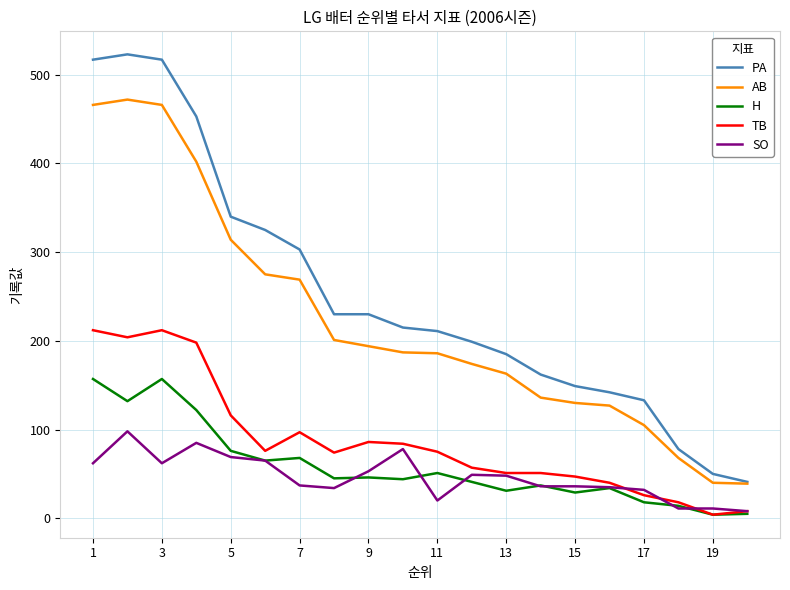

True or false: TB and AB intersect in this chart.

False